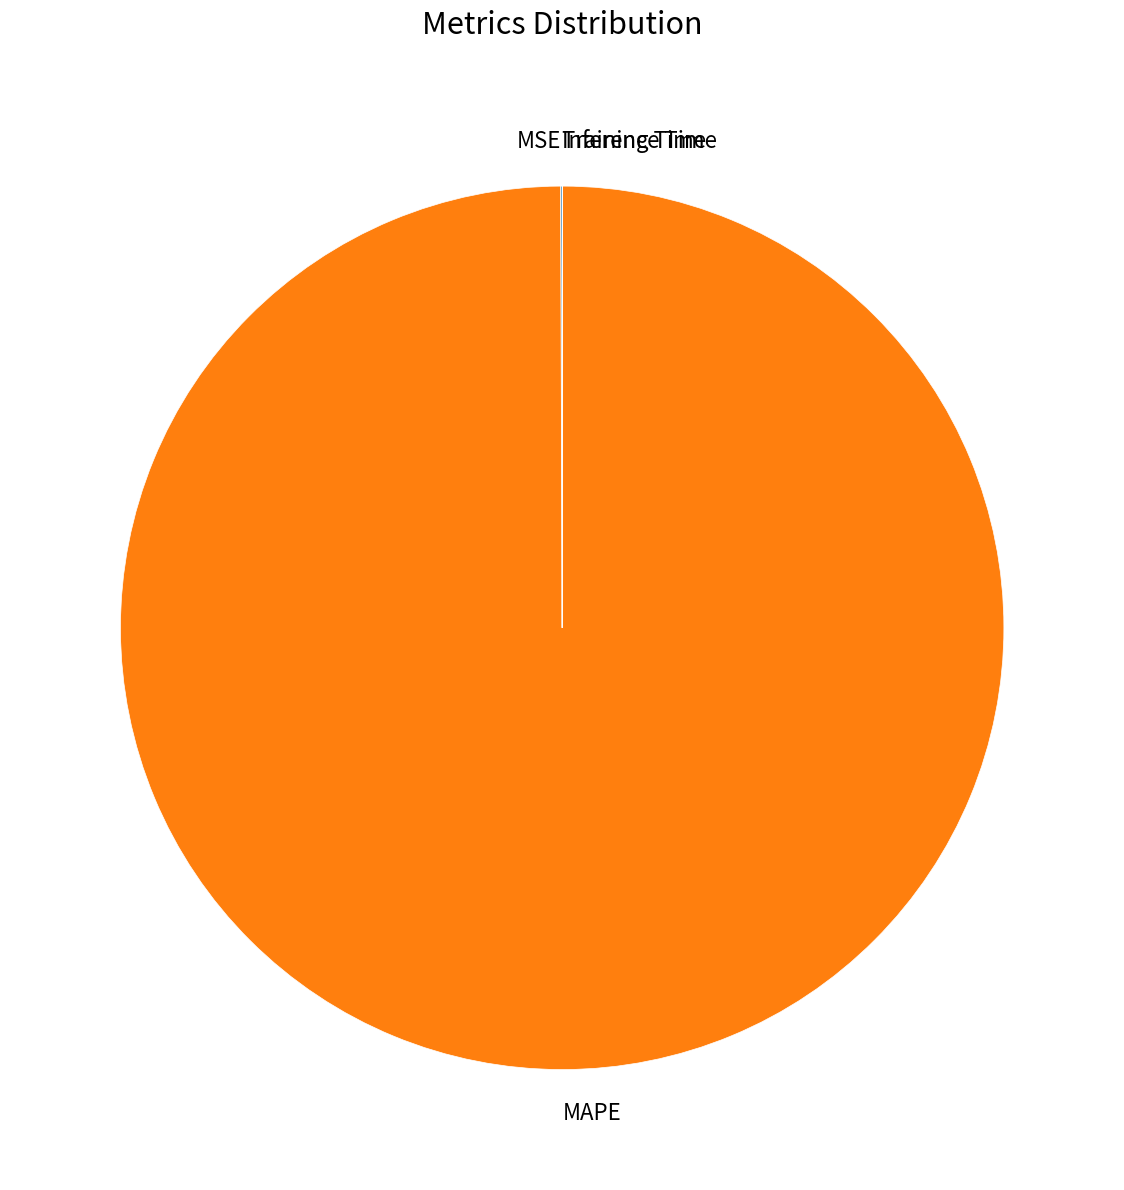

Is there a majority slice in this chart?

Yes